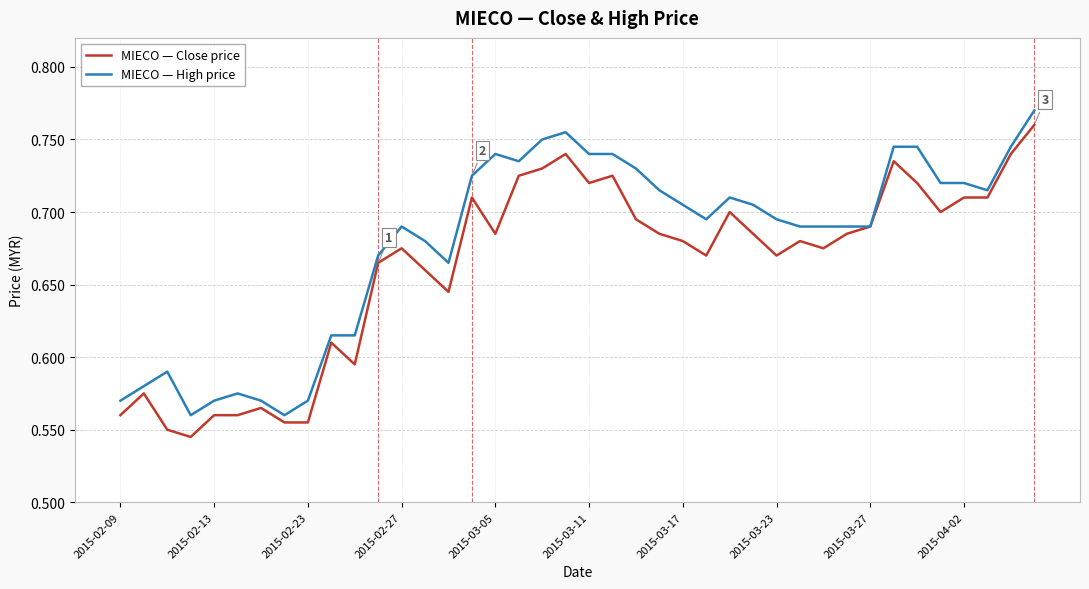

List the series in order of their overall mean, highest first.

MIECO — High price, MIECO — Close price